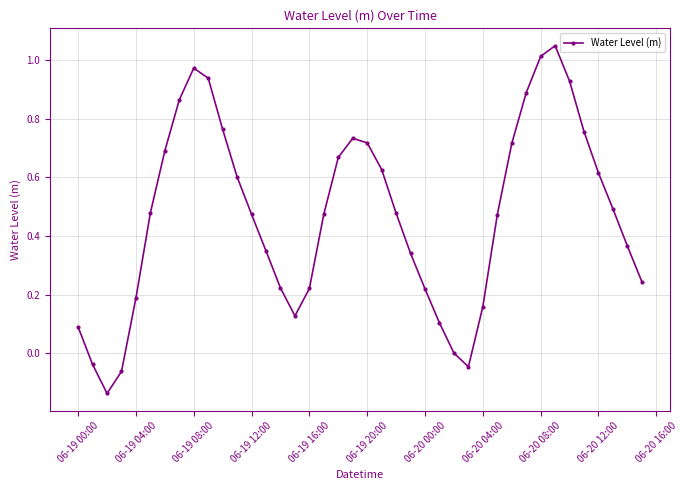

What is the difference between the maximum and minimum values?

1.2